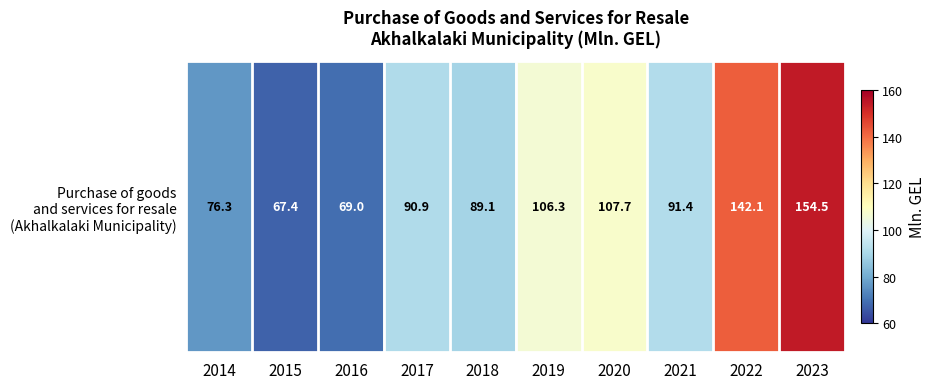

Reading right to left, what are all the values shown in this chart?

154.5	142.1	91.4	107.7	106.3	89.1	90.9	69.0	67.4	76.3